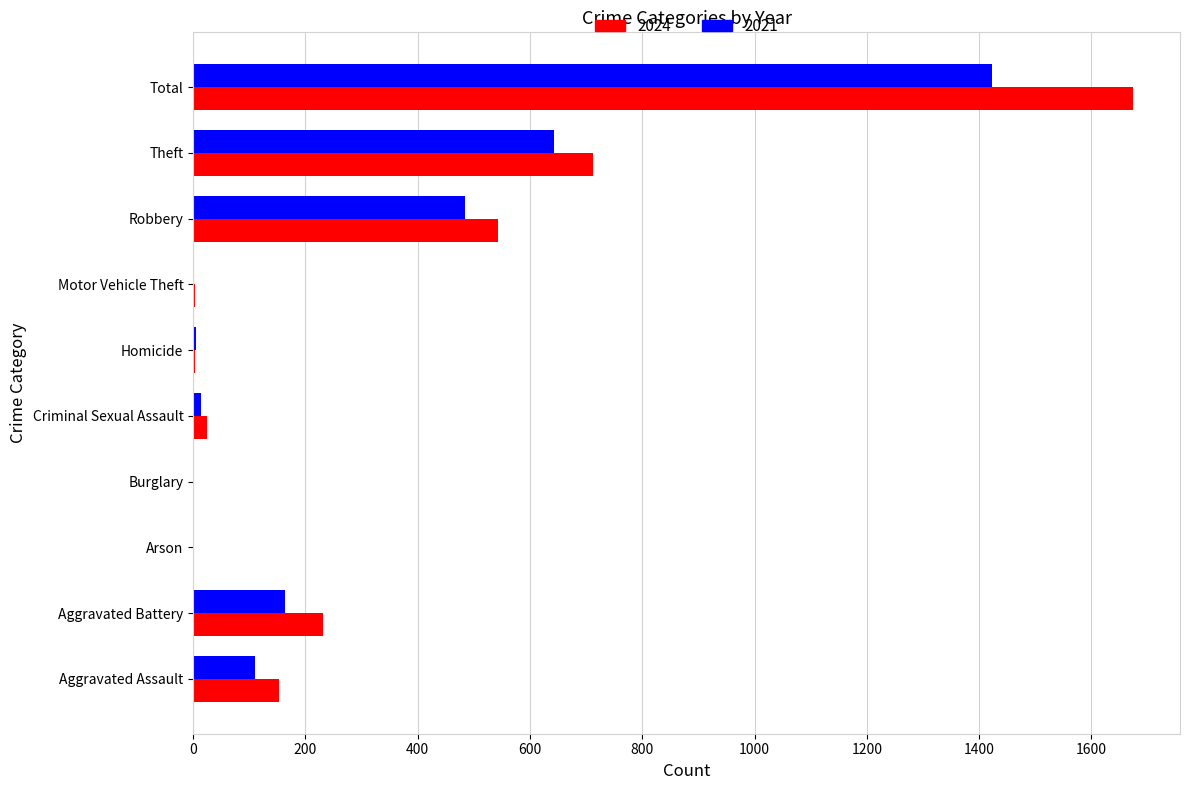

How many categories are shown in the chart?

10